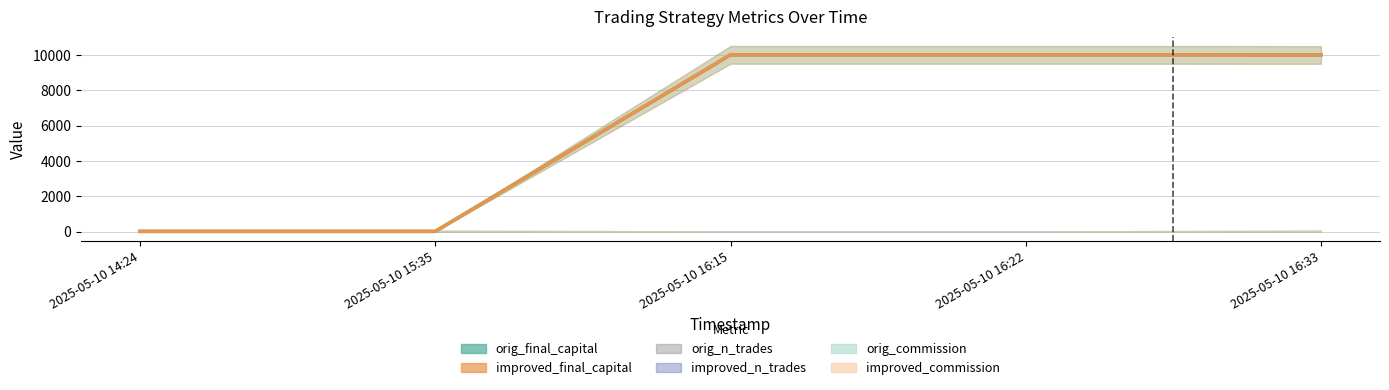

True or false: orig_final_capital and improved_final_capital cross at least once.

False